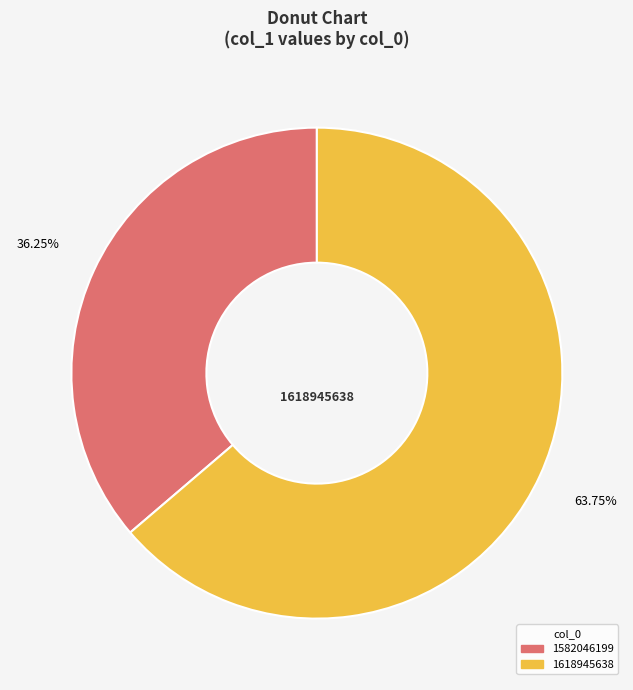

Does any single category account for the majority?

Yes